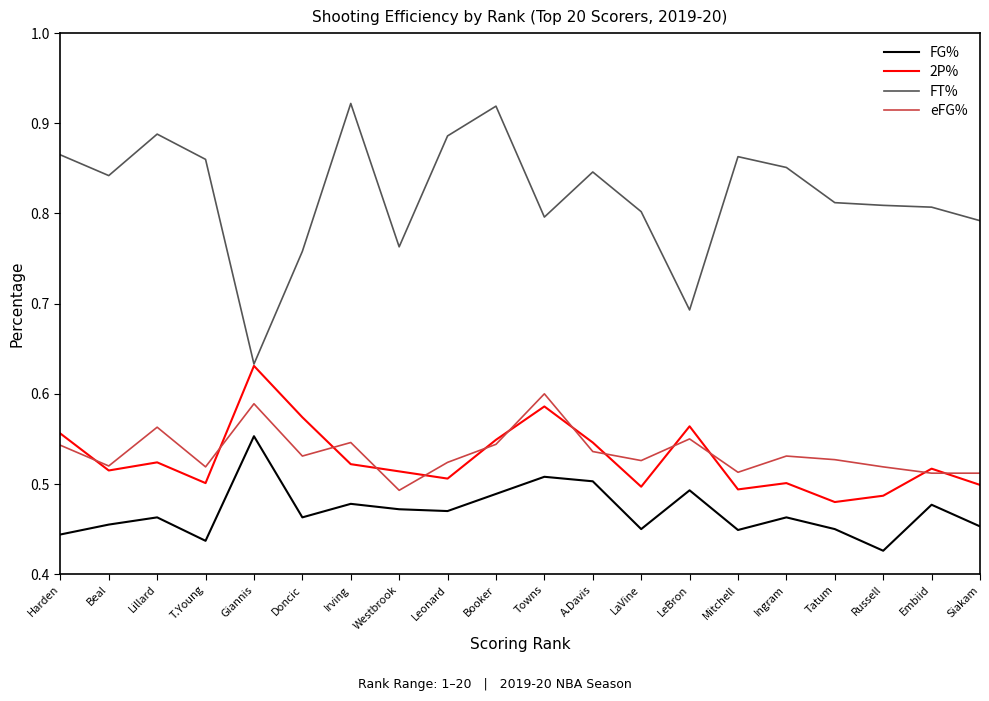

Which series has the widest spread of values?

FT%